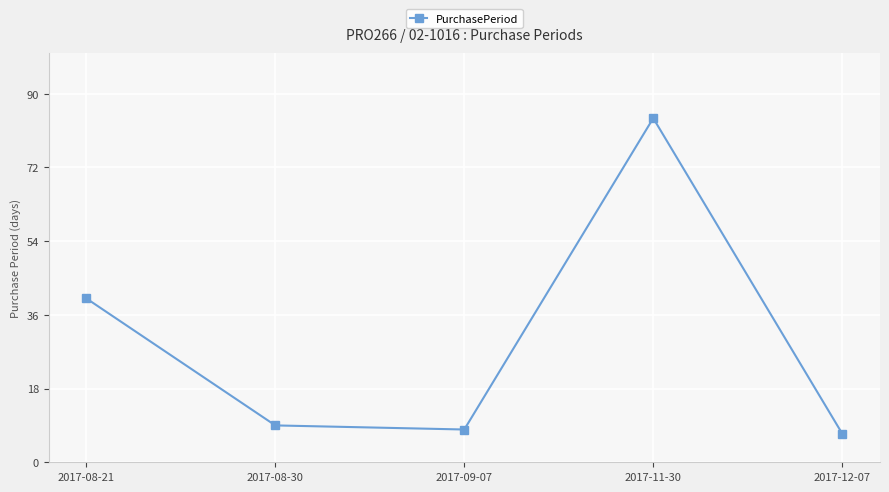

What position from the left is 2017-08-30?

2